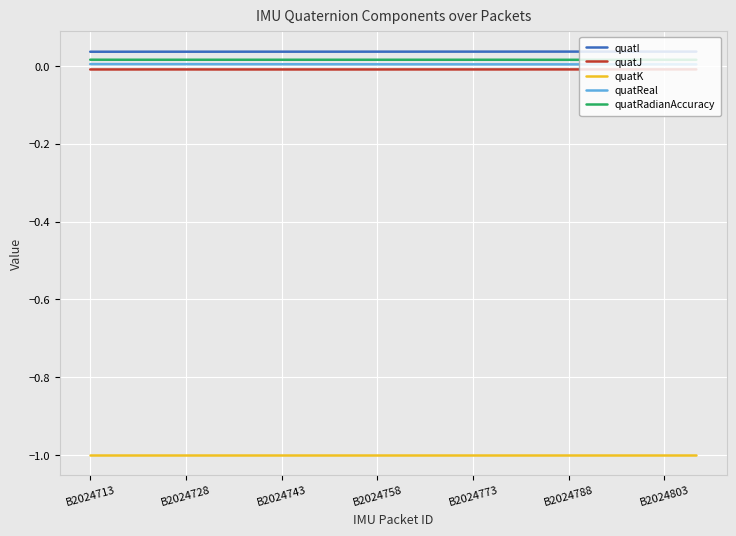

At how many categories does at least one series exceed 0?

20